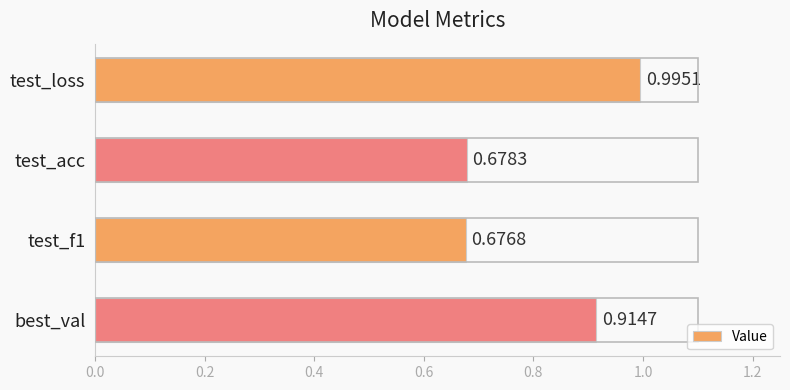

Rank the categories by value from lowest to highest.

test_f1, test_acc, best_val, test_loss